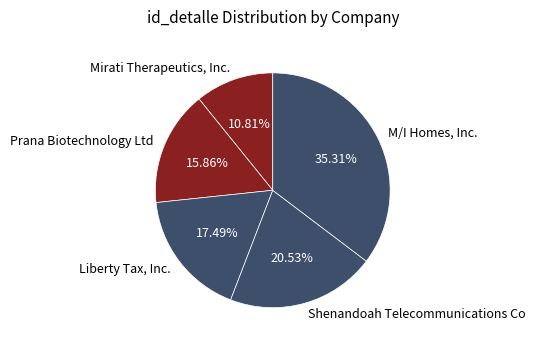

Does any single category account for the majority?

No